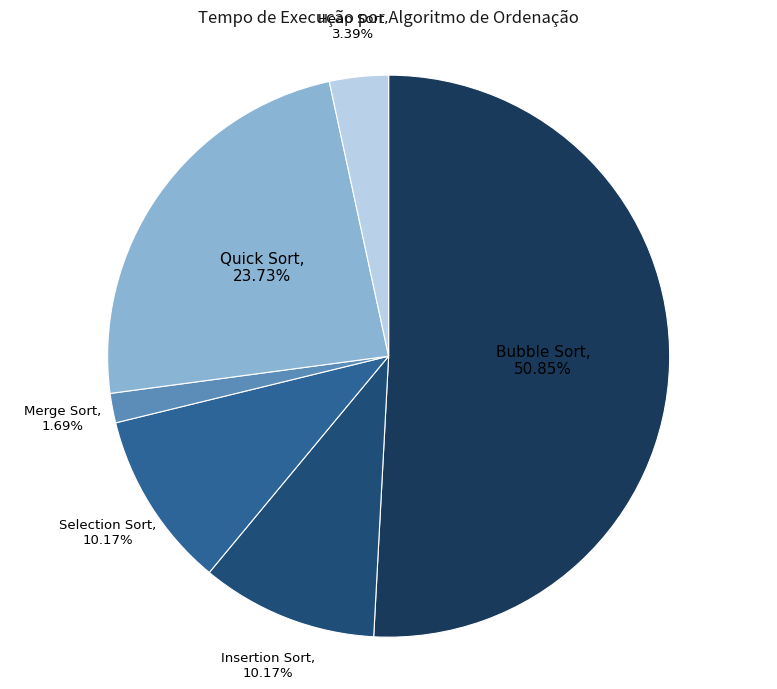

To the nearest percent, what percentage of the pie is Insertion Sort?

10%